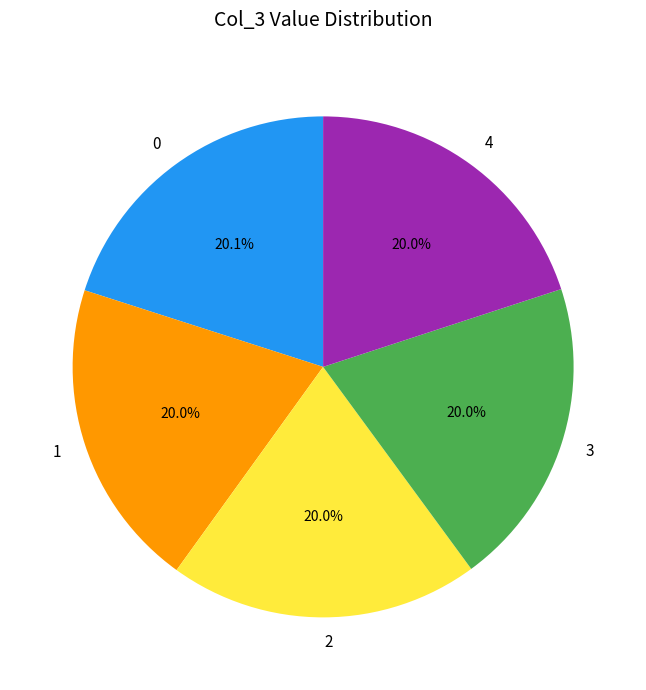

Count the number of slices in the pie.

5